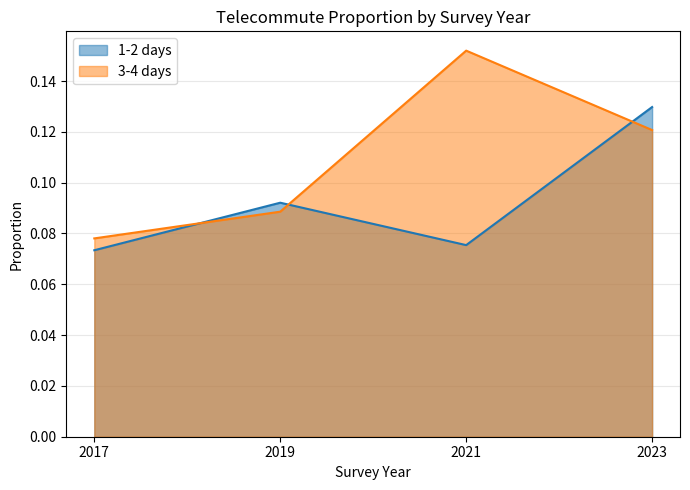

At which label is 3-4 days closest to 0?

2017